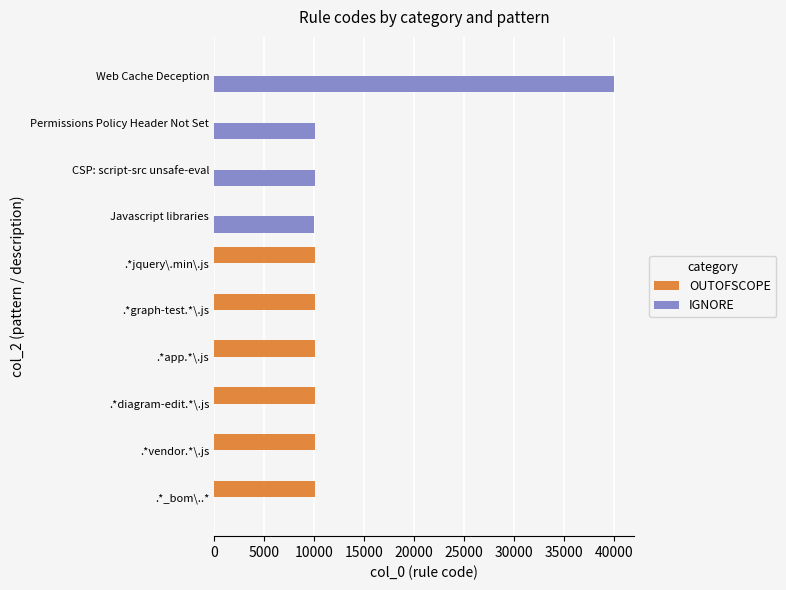

At which category is the sum across all series the highest?

Web Cache Deception